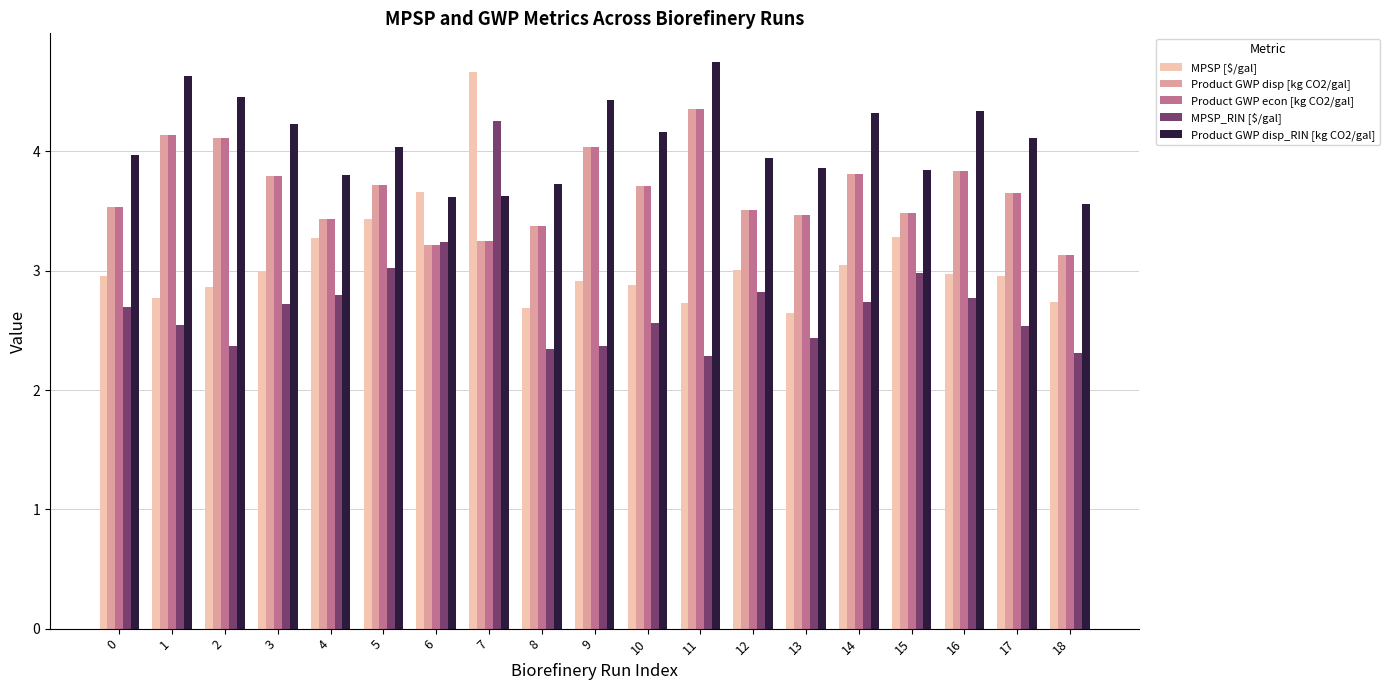

True or false: MPSP [$/gal] has a value of 1.6 at 5.

False